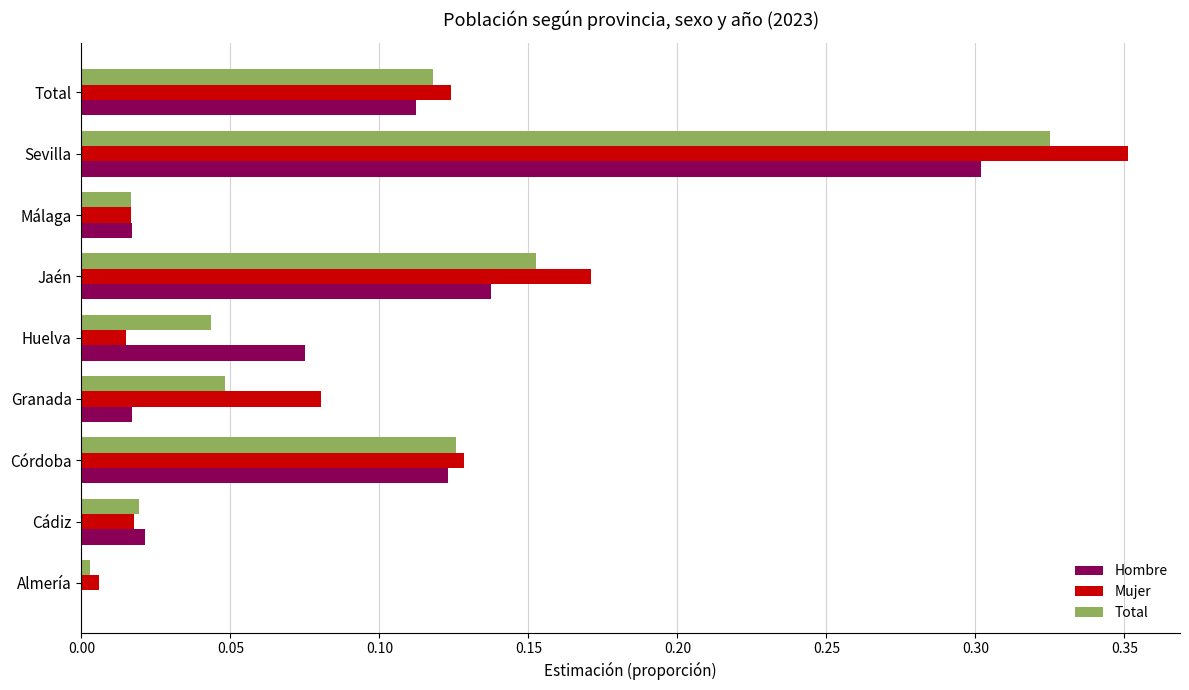

What is the sum of all Total values?

0.9